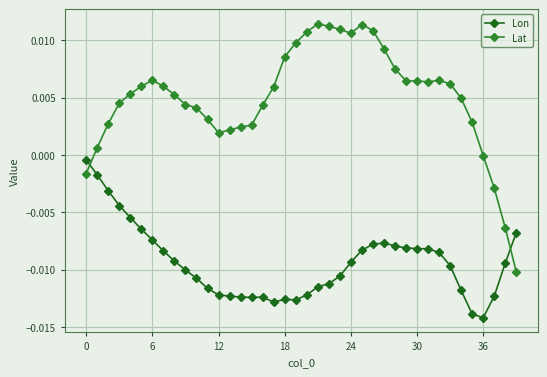

Which series has the largest total across all categories?

Lat